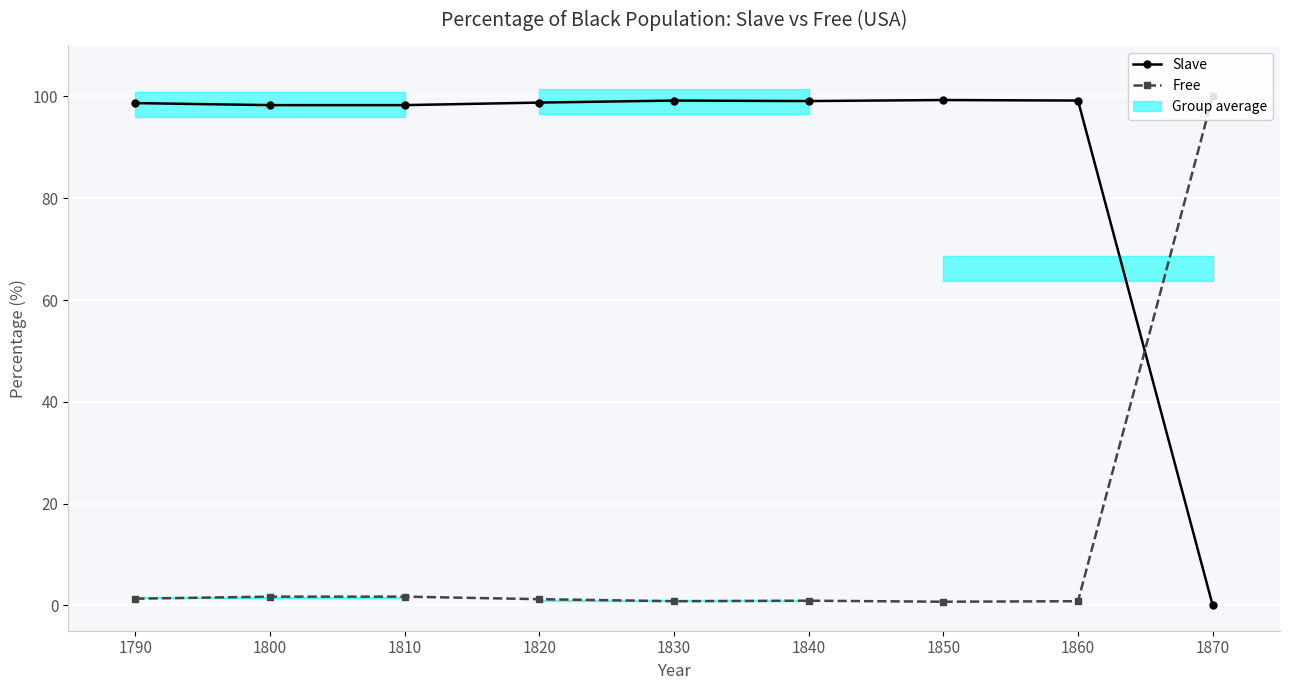

At which category does Slave reach its first local valley?

1840